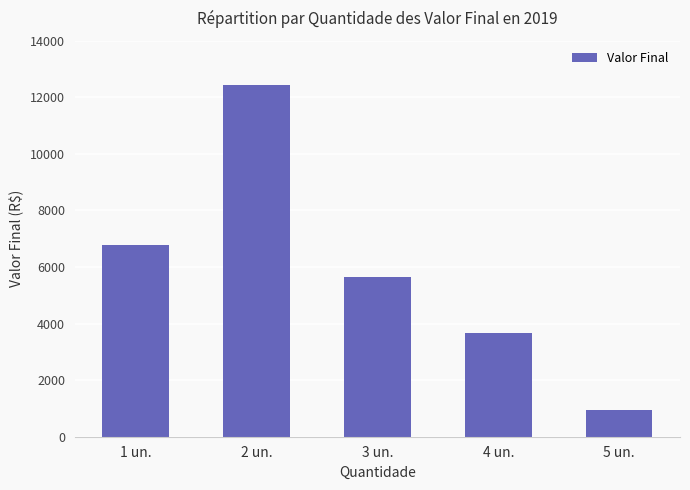

What position from the right is 2 un.?

4